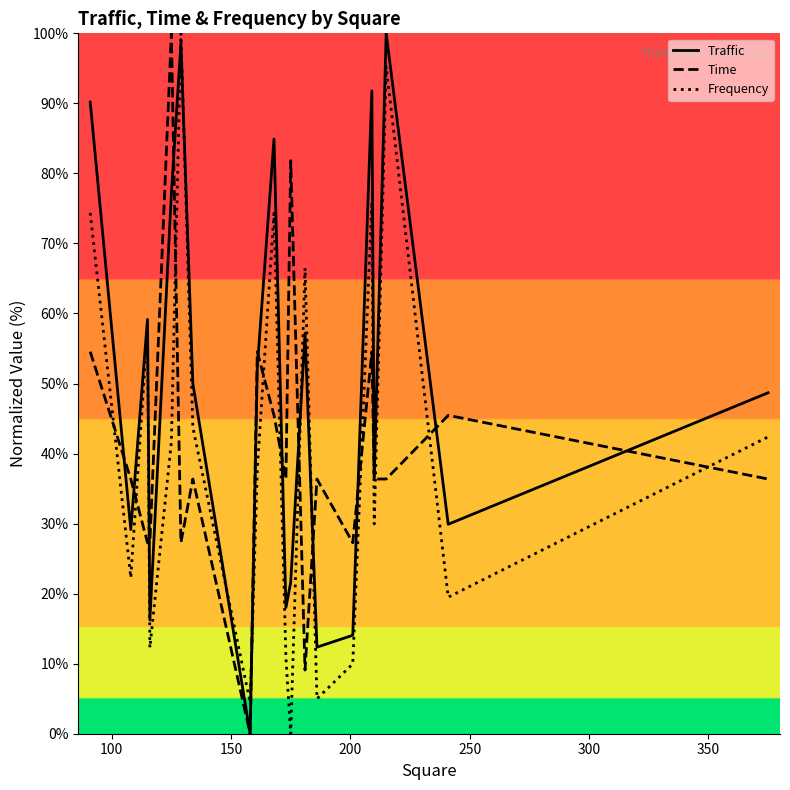

Which series has the largest range (max minus min)?

Traffic